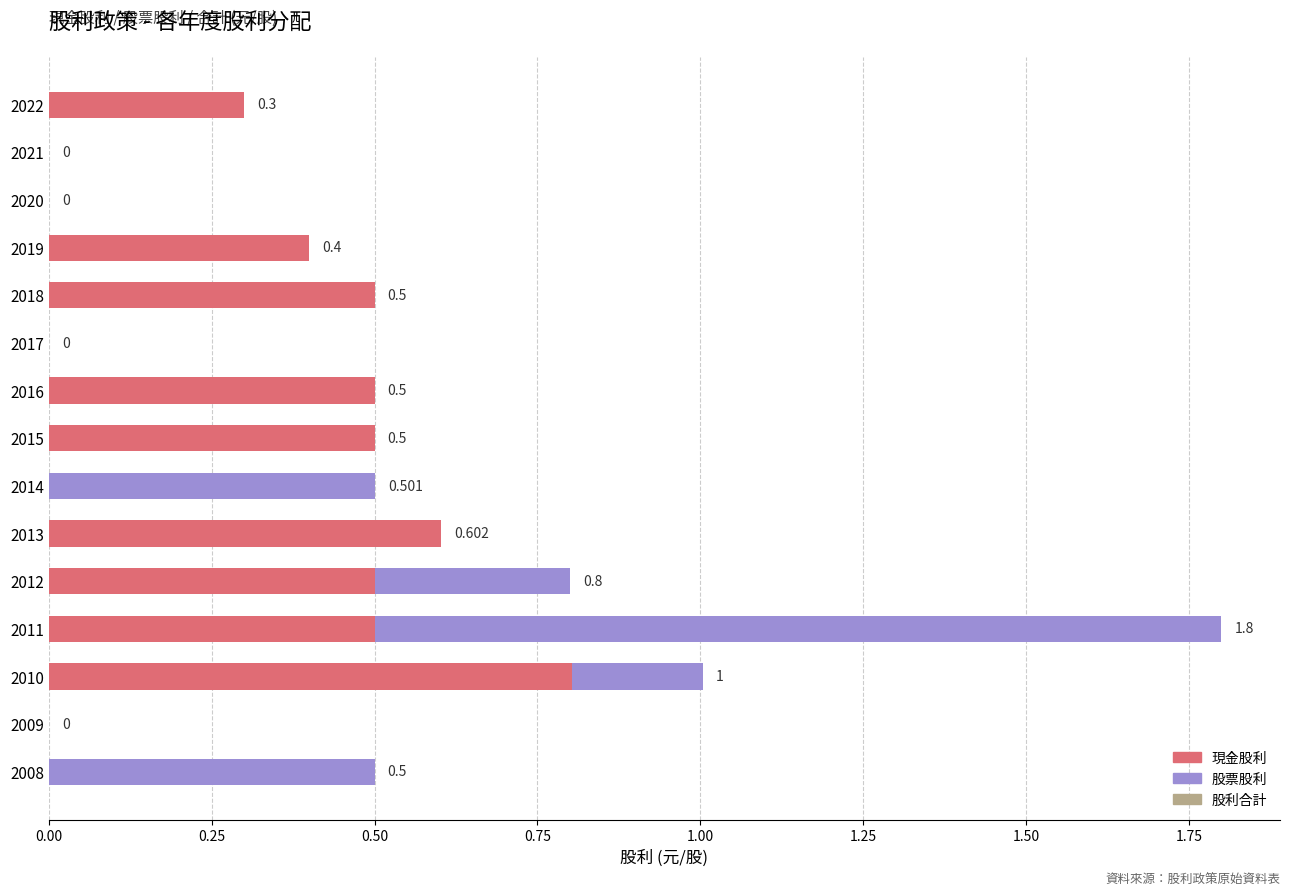

What position from the left is 0.50?

3